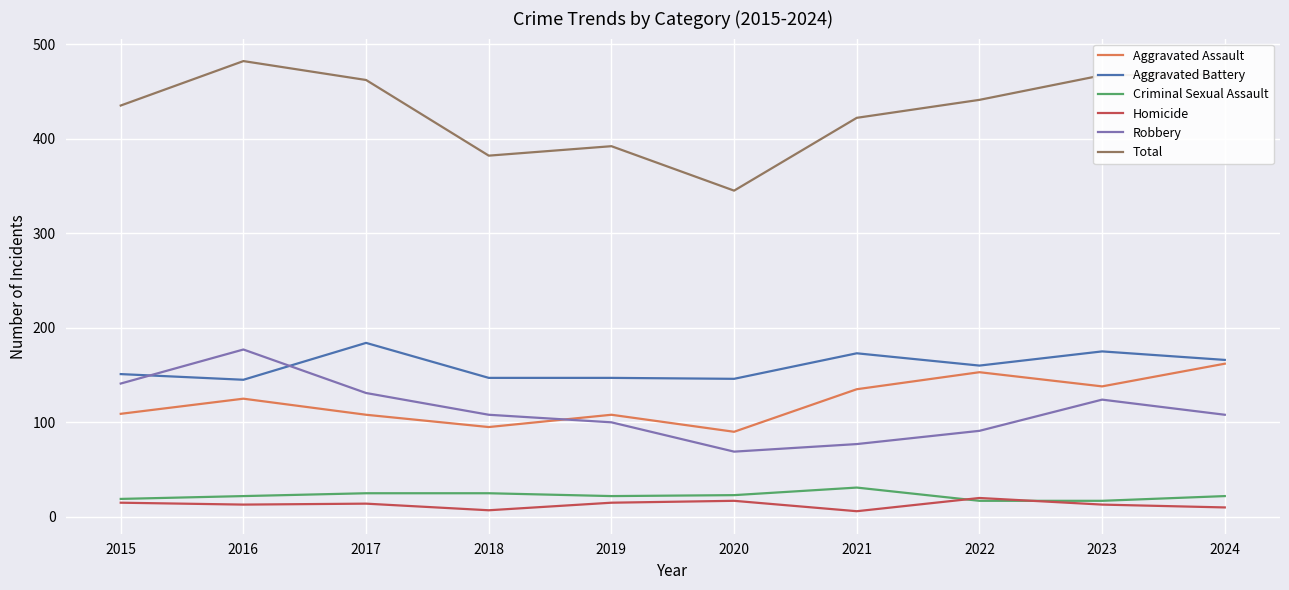

Read the Robbery value at 2016, to the nearest 50.

200